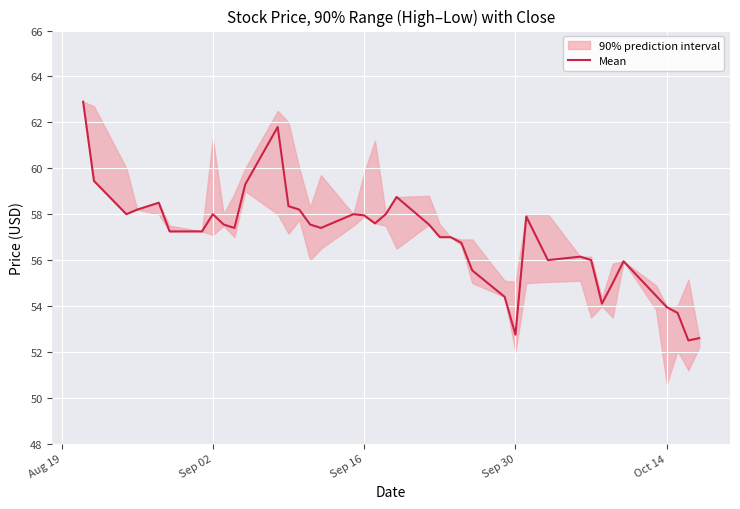

How many interior local peaks (higher than both neighbors) does the data have?

8